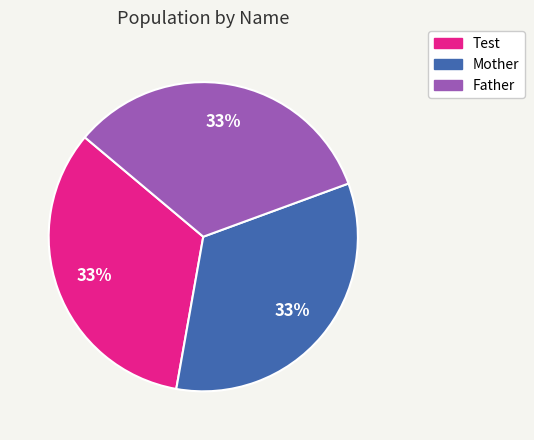

The Test slice represents 27% of the pie. True or false?

False